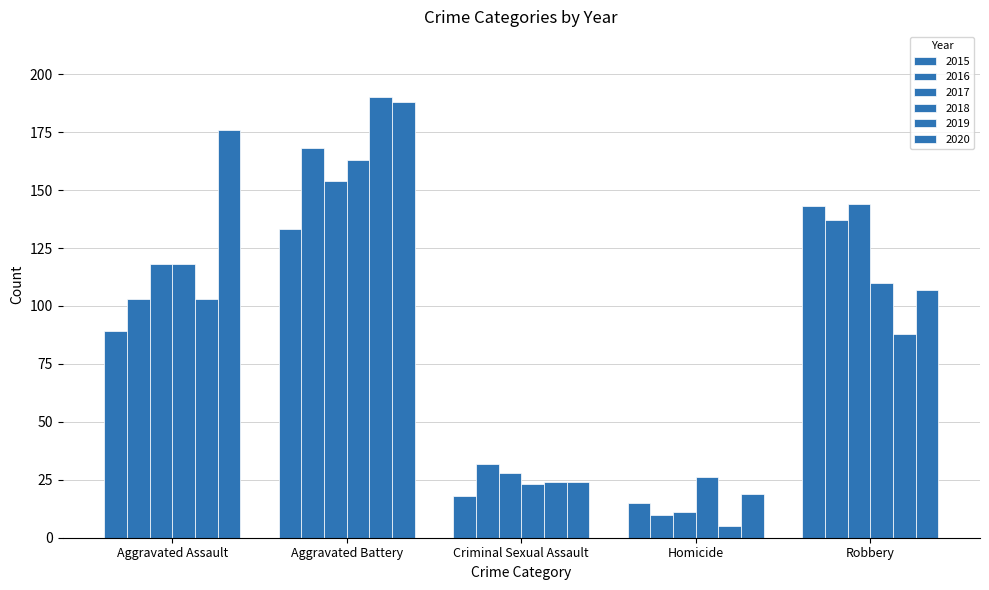

Does the chart contain stacked bars?

No